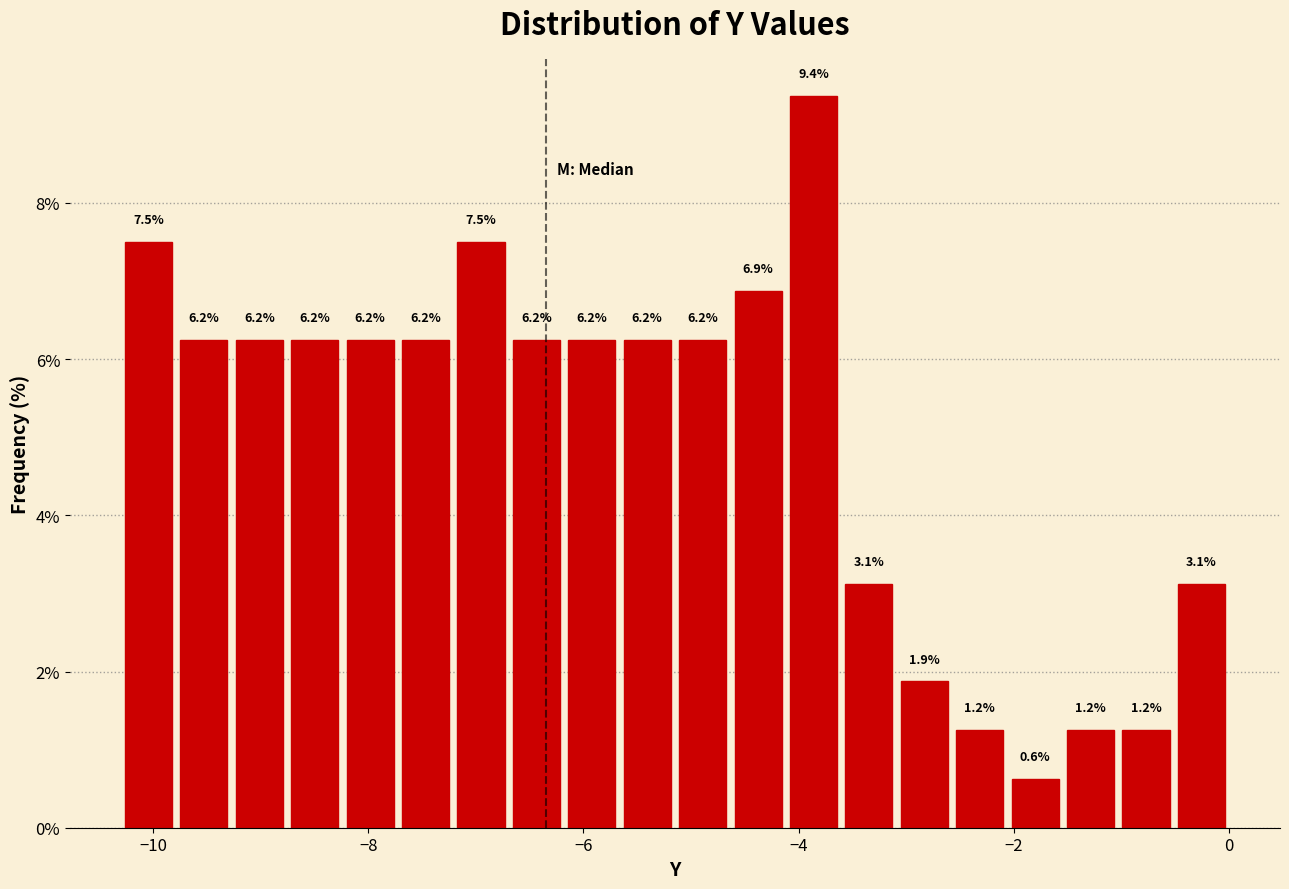

Read against the x-axis, roughly where is the centre of the tallest bar?

-3.8